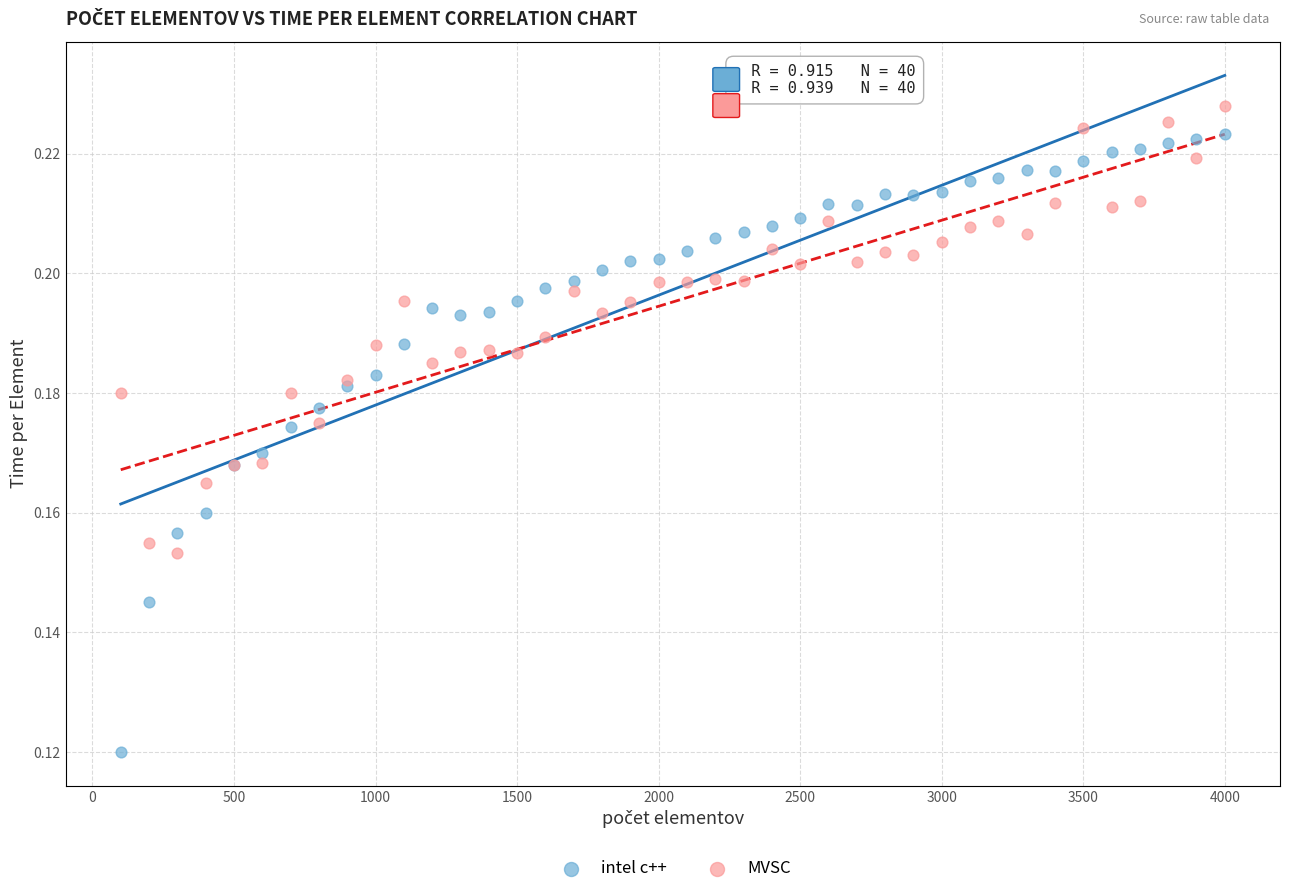

What are all the series names shown in the legend?

intel c++, MVSC